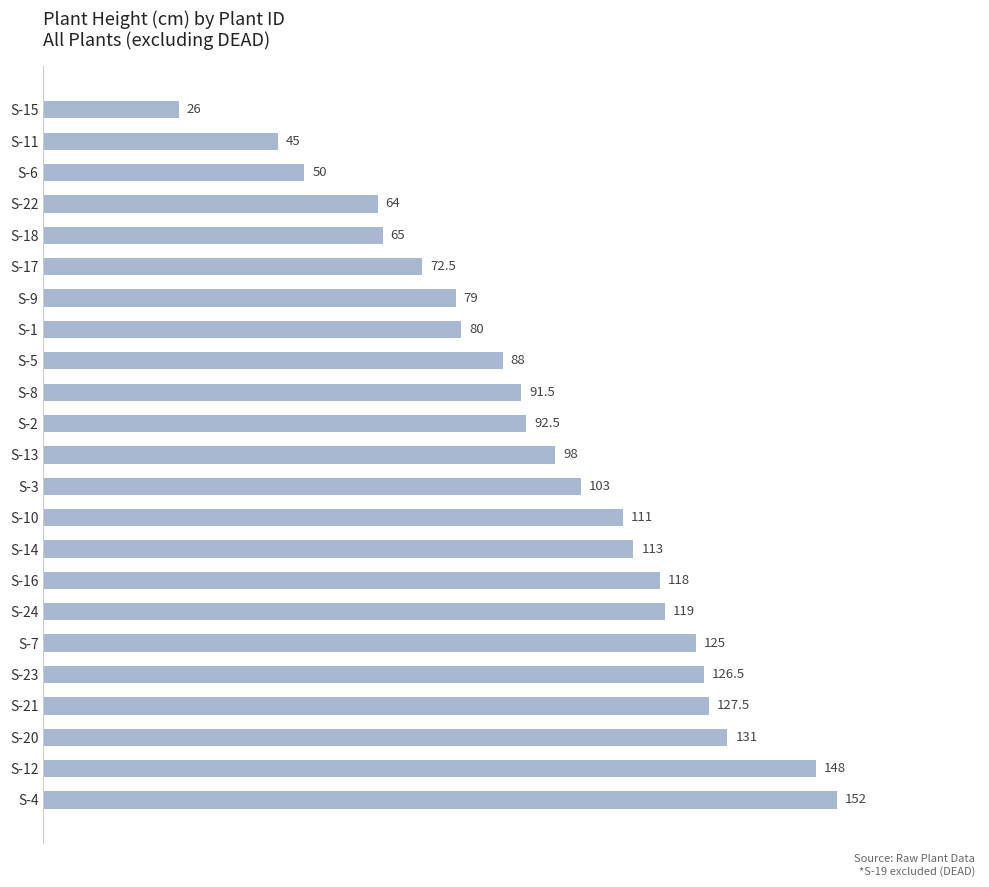

Approximately how many times larger is the value at S-18 compared to S-22?

1.0